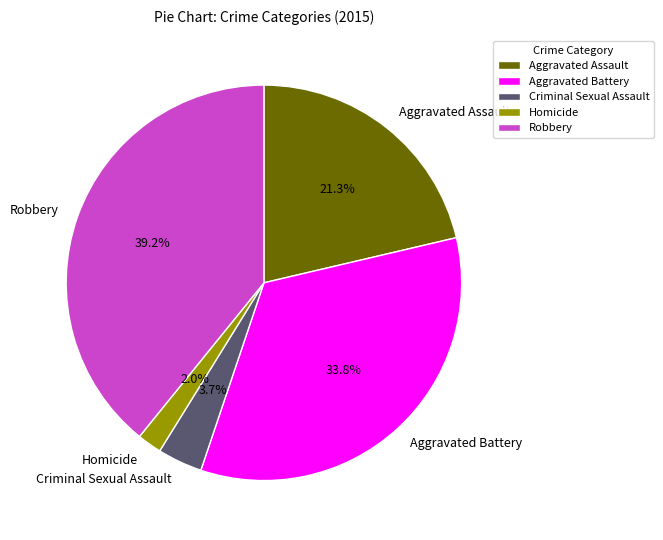

What is the total percentage of Criminal Sexual Assault and Aggravated Assault?

25.0%